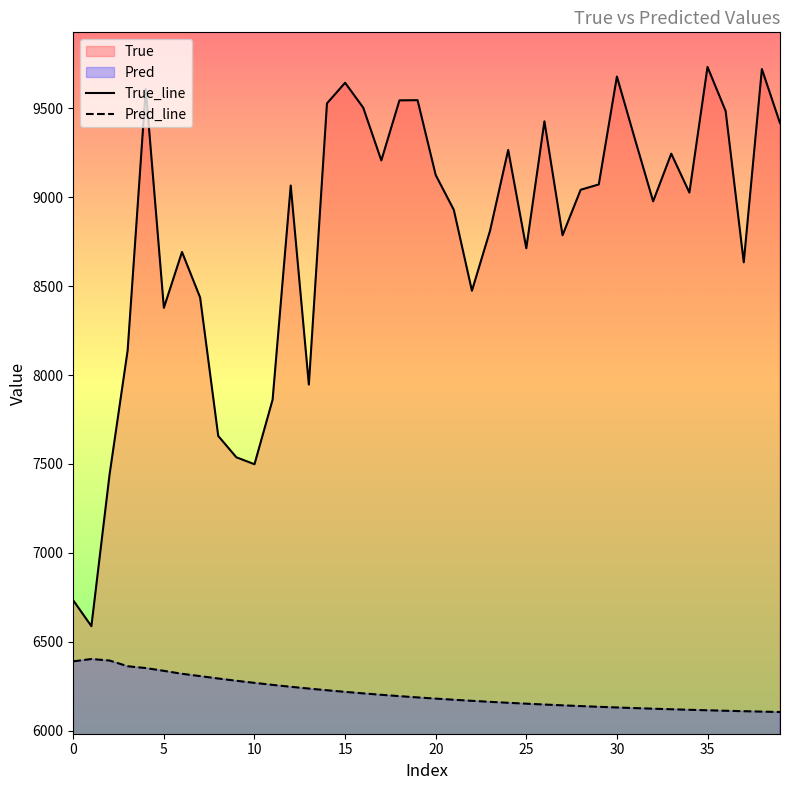

List the series in order of their peak value, highest first.

True_line, Pred_line